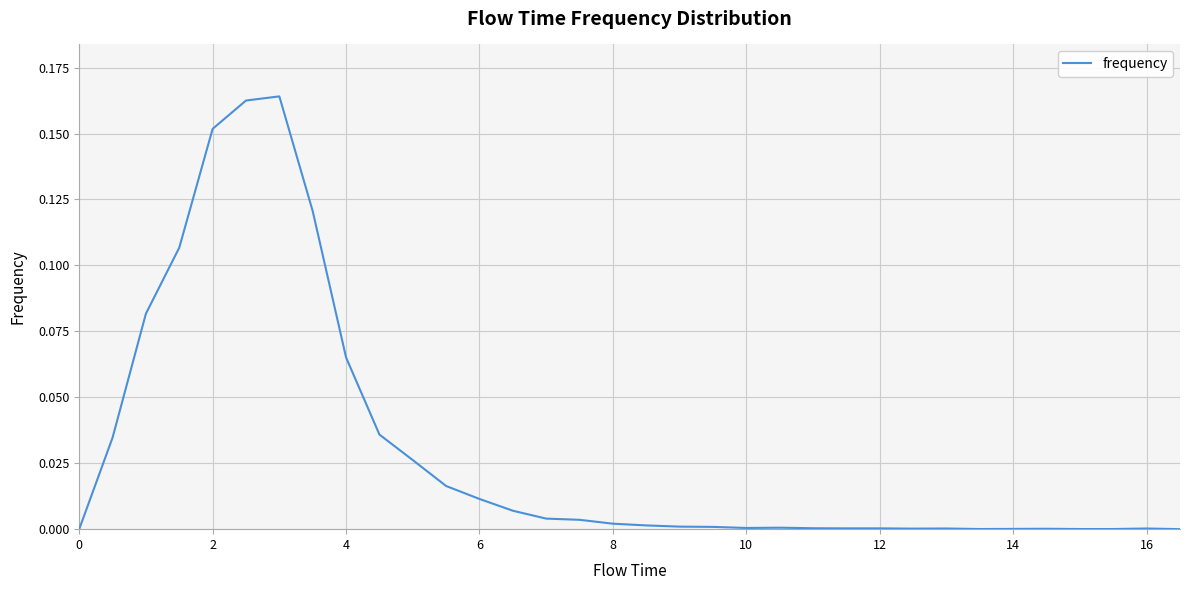

The chart shows a value of 0.0 at 12. True or false?

True